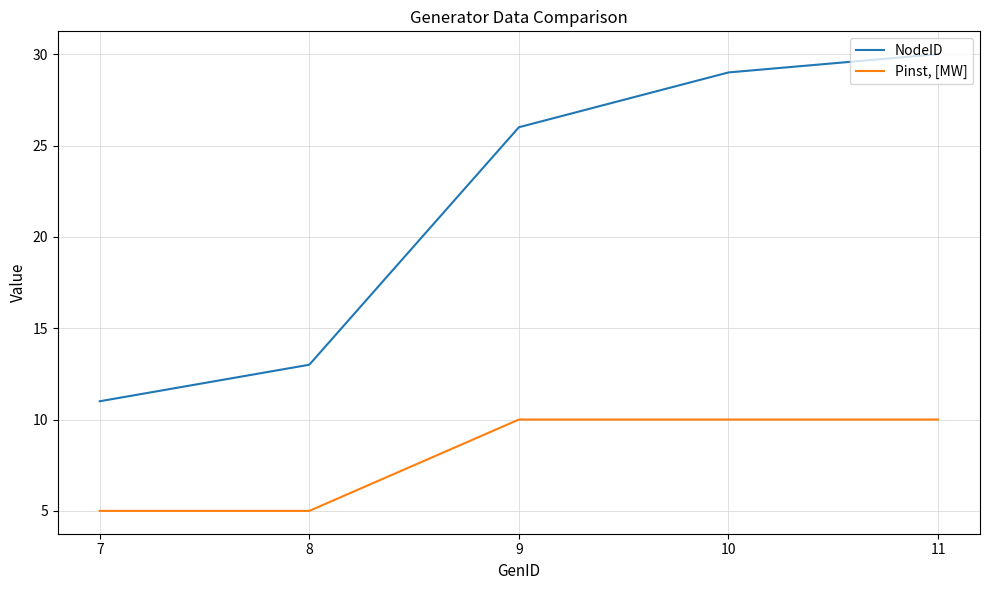

Reading left to right, transcribe all the data shown in this chart.

NodeID: 11	13	26	29	30
Pinst, [MW]: 5	5	10	10	10